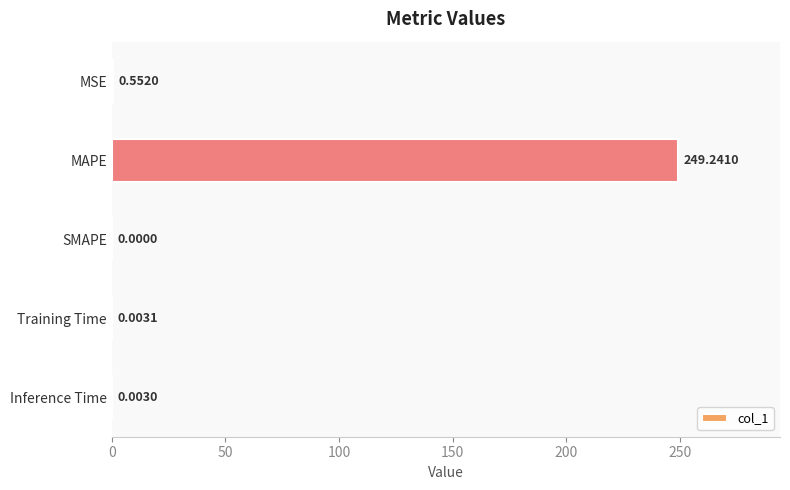

Where is the data nearest to the value 124?

MSE